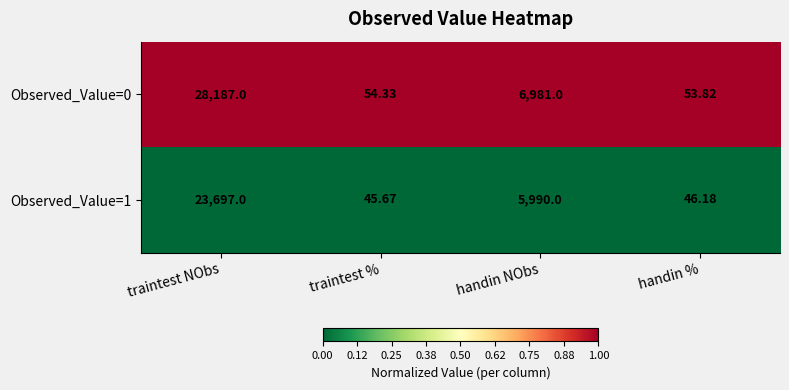

List the labels in order of Observed_Value=1 value, smallest first.

traintest %, handin %, handin NObs, traintest NObs